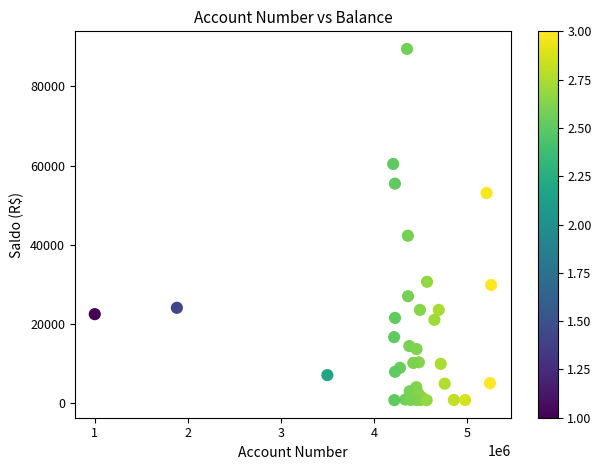

What Y value in the scatter plot is closest to 45141?

42315.6